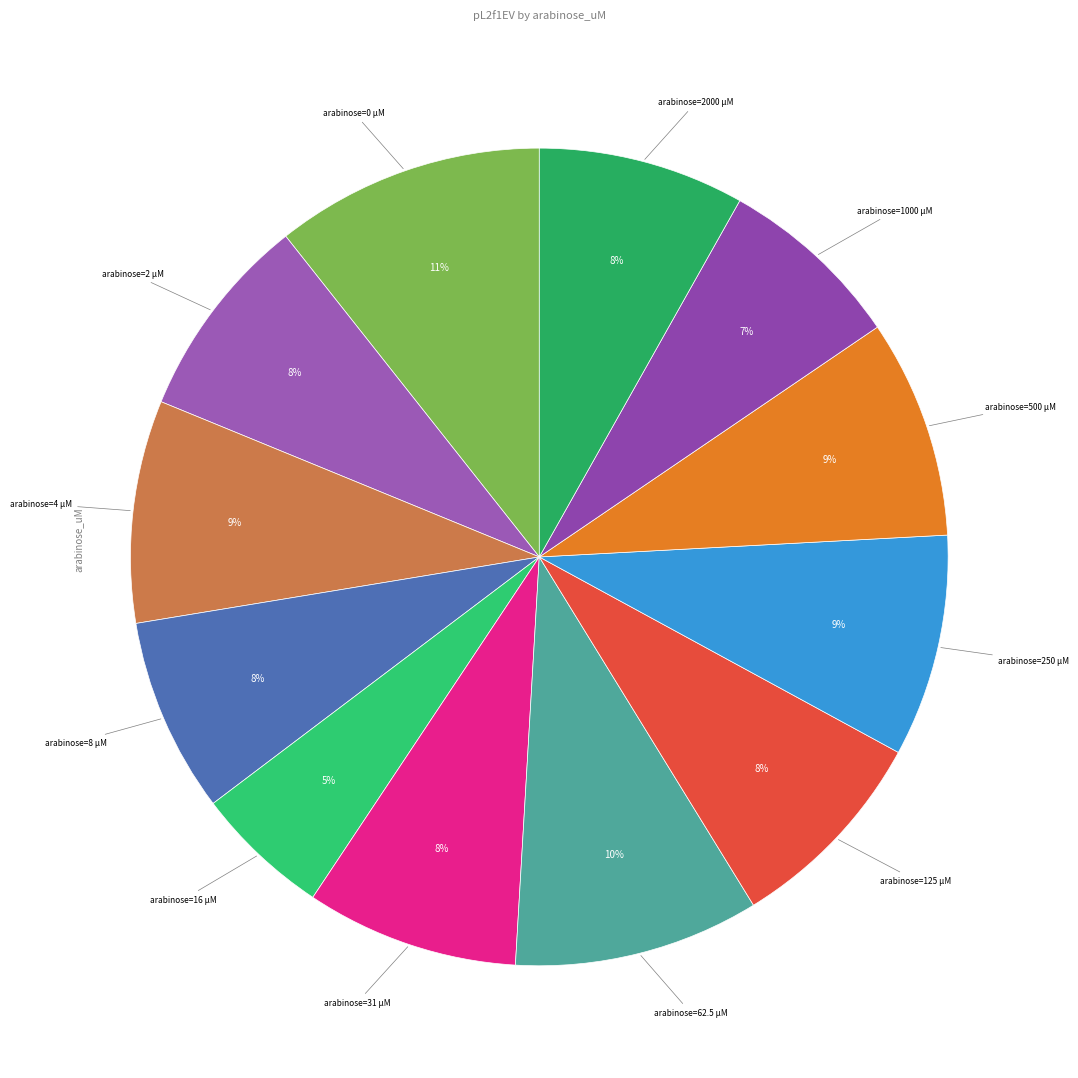

How many segments does this pie chart have?

12